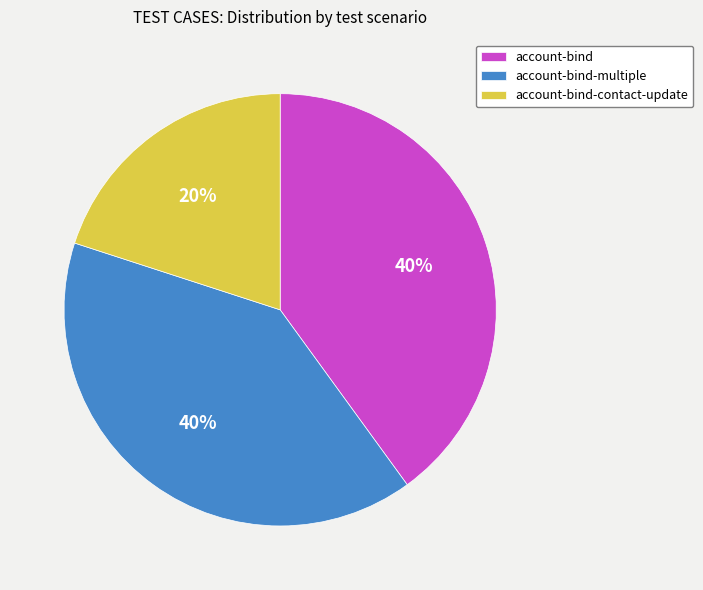

Between account-bind-contact-update and account-bind-multiple, which is larger?

account-bind-multiple